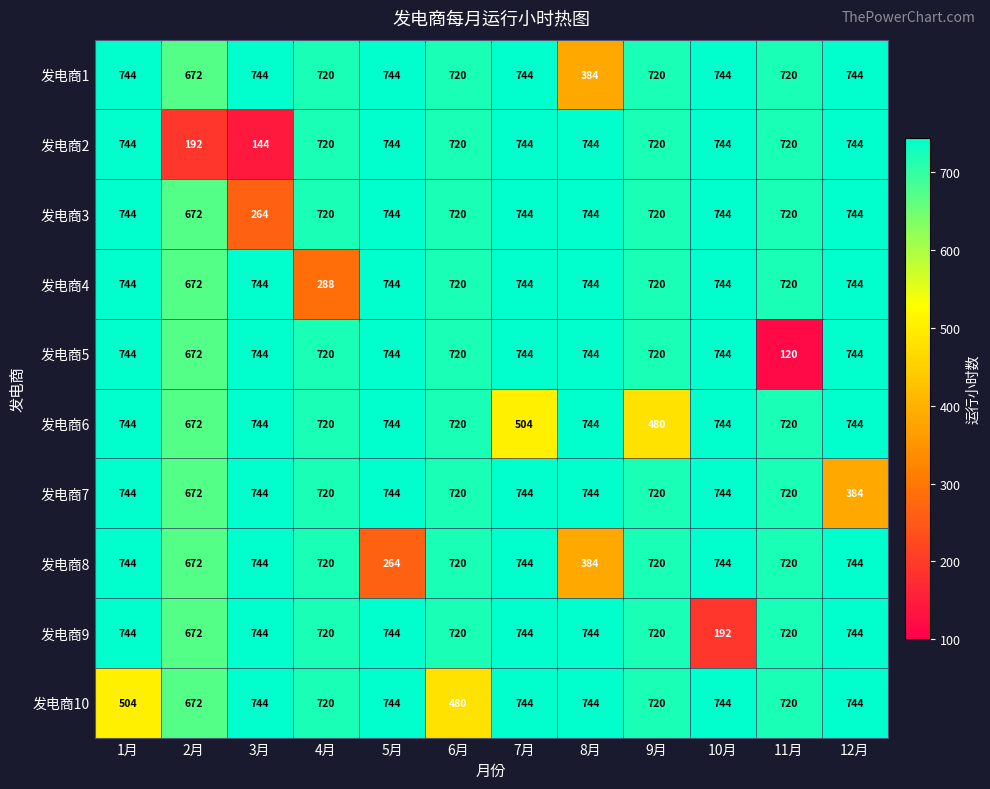

What is the spread (max minus min) of values at 5月?

480